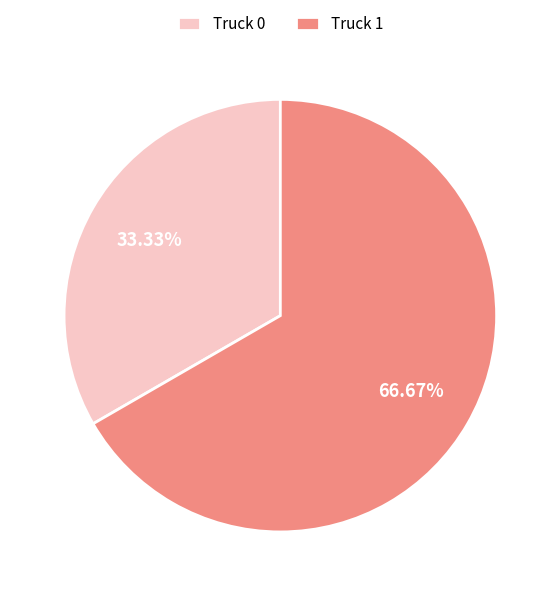

What is the ratio of the value at Truck 0 to the value at Truck 1?

0.5